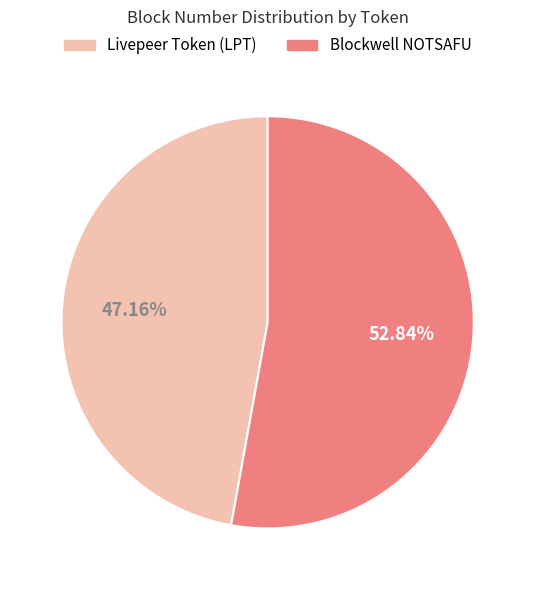

True or false: Livepeer Token (LPT) accounts for 47% of the total.

True